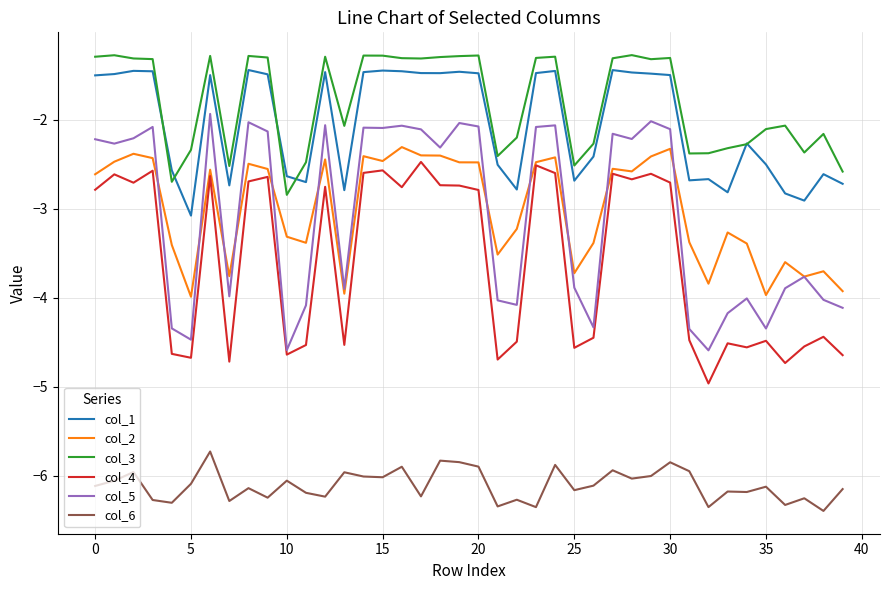

Which series has the largest total across all categories?

col_3